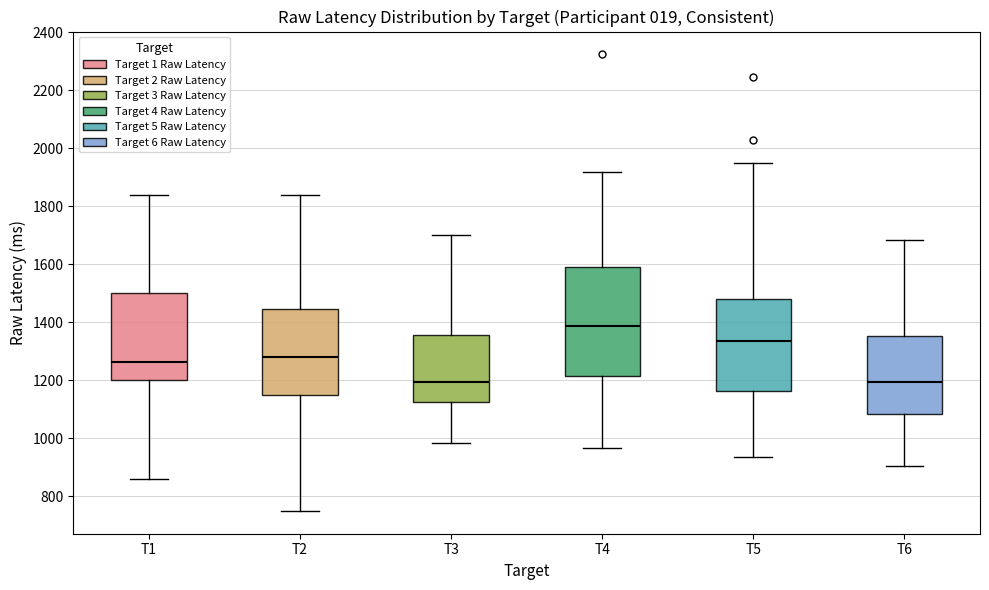

Comparing the boxes themselves (not the whiskers), which one is the tallest?

T4